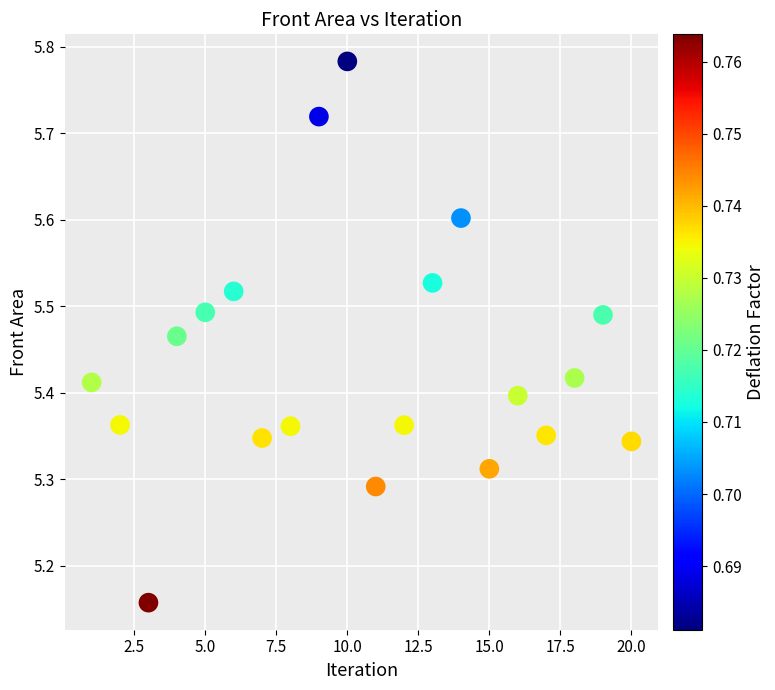

What is the range of X values (max minus min)?

19.0